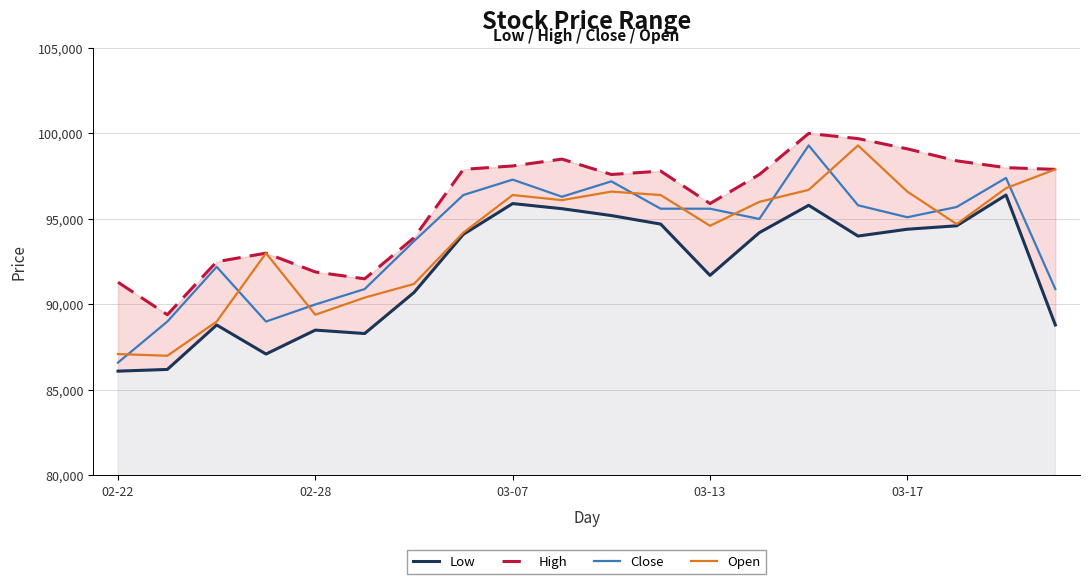

Read the Close value at 03-13, to the nearest 100.

95600